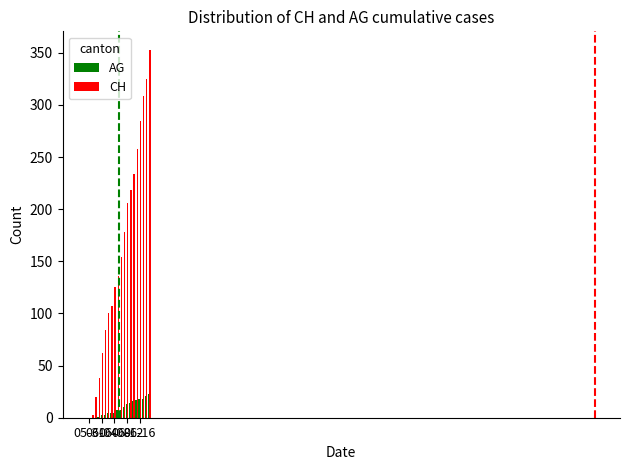

What is the greatest value displayed?

353